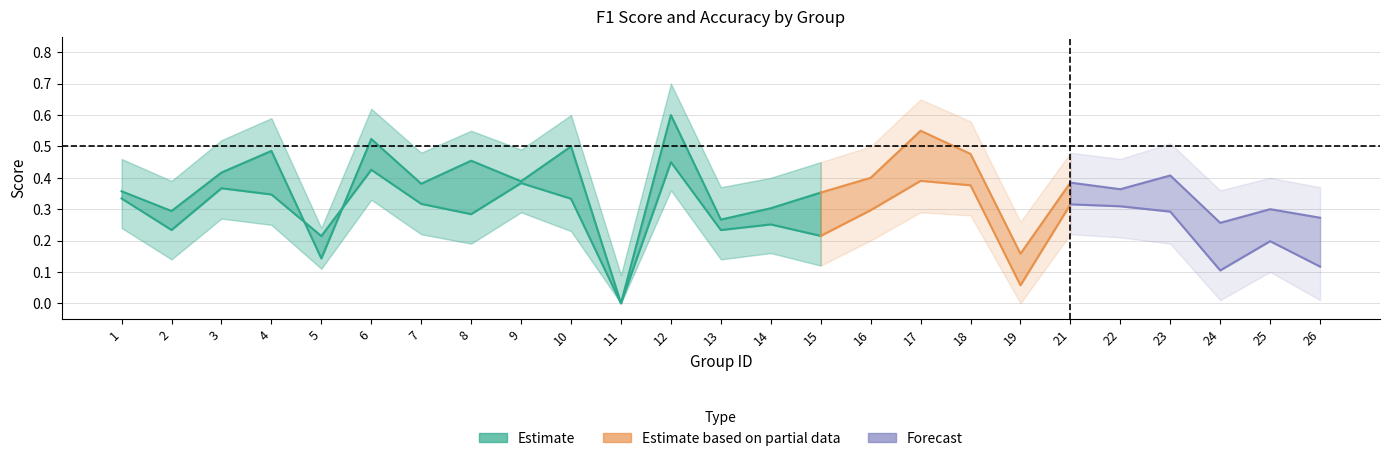

Is this an area chart (filled region under the line)?

No